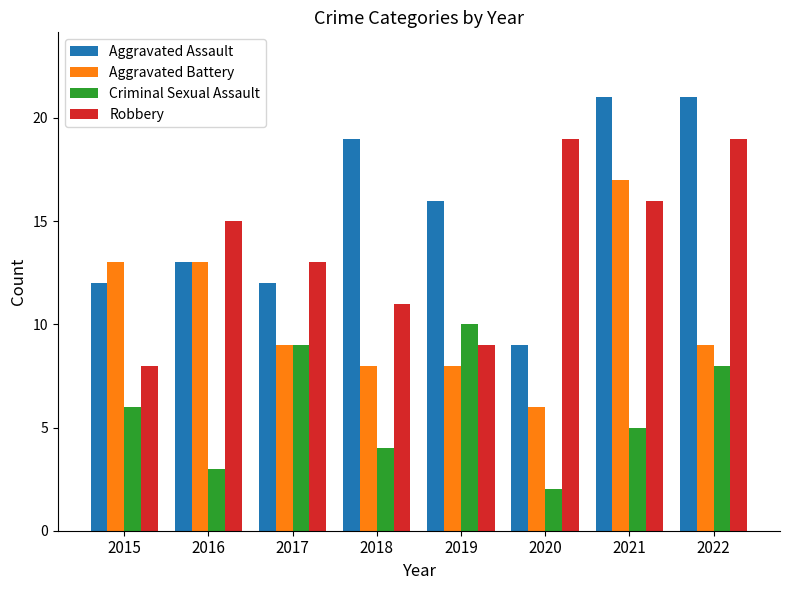

What is the difference between the second highest and second lowest values in the Aggravated Assault series?

9